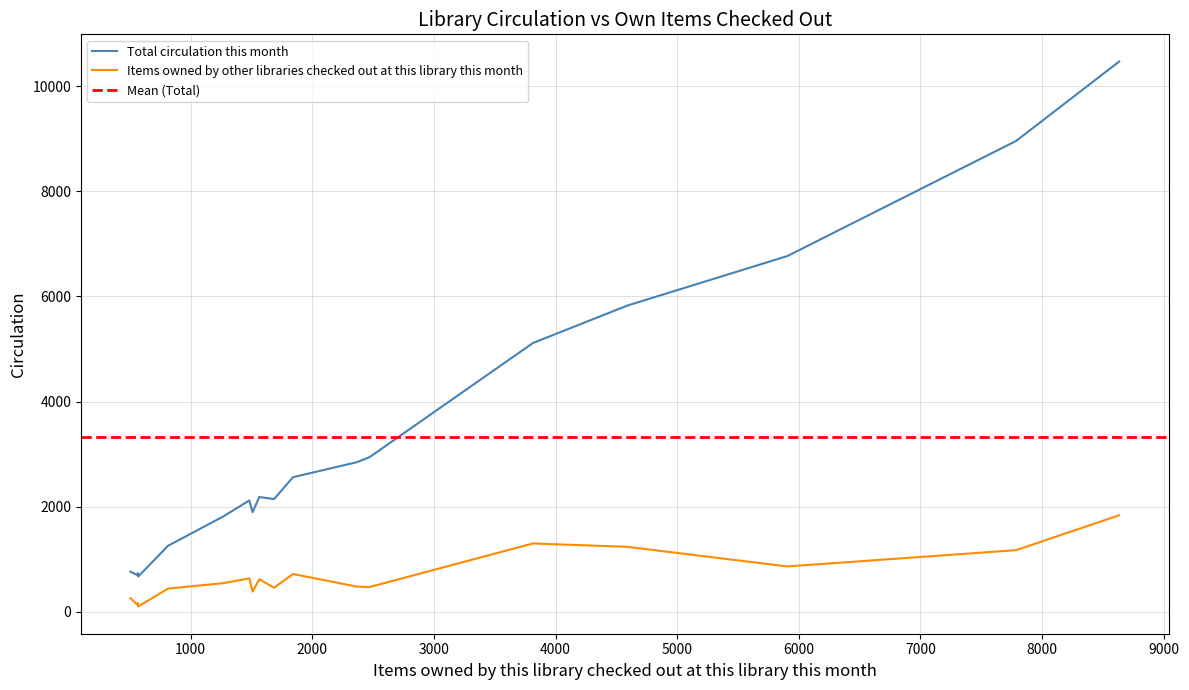

True or false: Items owned by other libraries checked out at this library this month and Total circulation this month cross at least once.

False